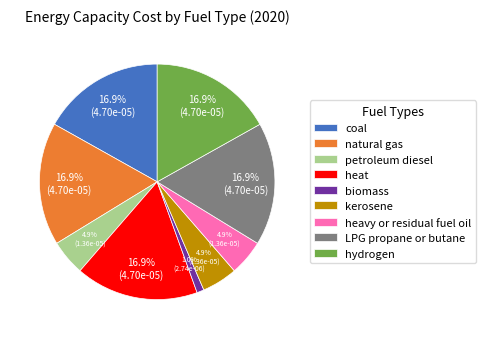

To the nearest percent, what portion does kerosene represent?

5%